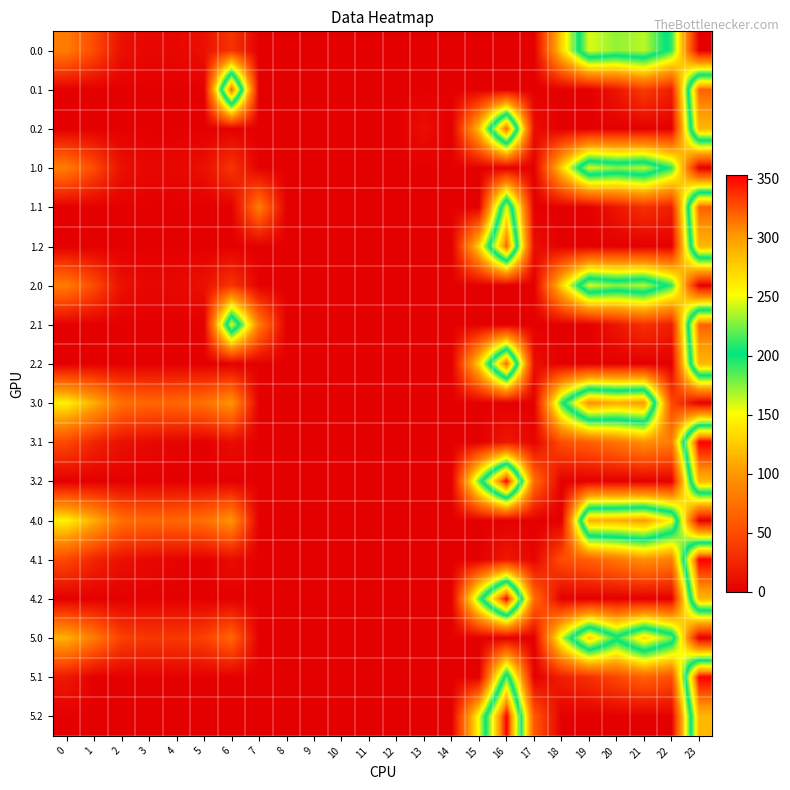

Count the number of data series in this chart.

18